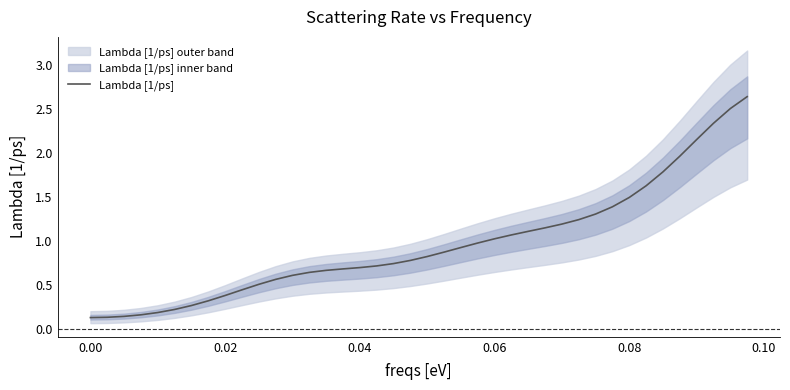

True or false: the data shows 0.7 at 37.

False